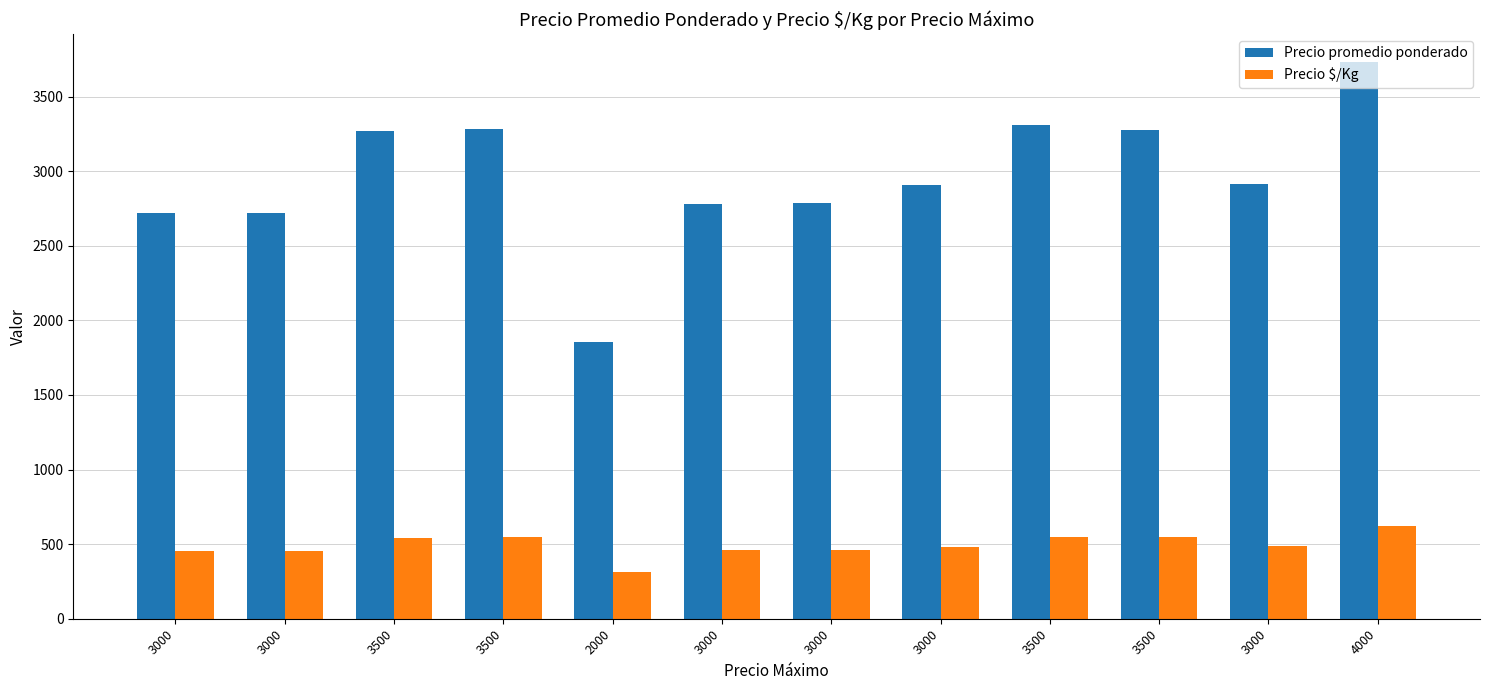

Reading left to right, what are all the values shown in this chart?

Precio promedio ponderado: 3000=2722	3000=2722	3500=3267	3500=3286	2000=1857	3000=2778	3000=2786	3000=2906	3500=3308	3500=3273	3000=2911	4000=3733
Precio $/Kg: 3000=454	3000=454	3500=544	3500=548	2000=310	3000=463	3000=464	3000=484	3500=551	3500=546	3000=485	4000=622